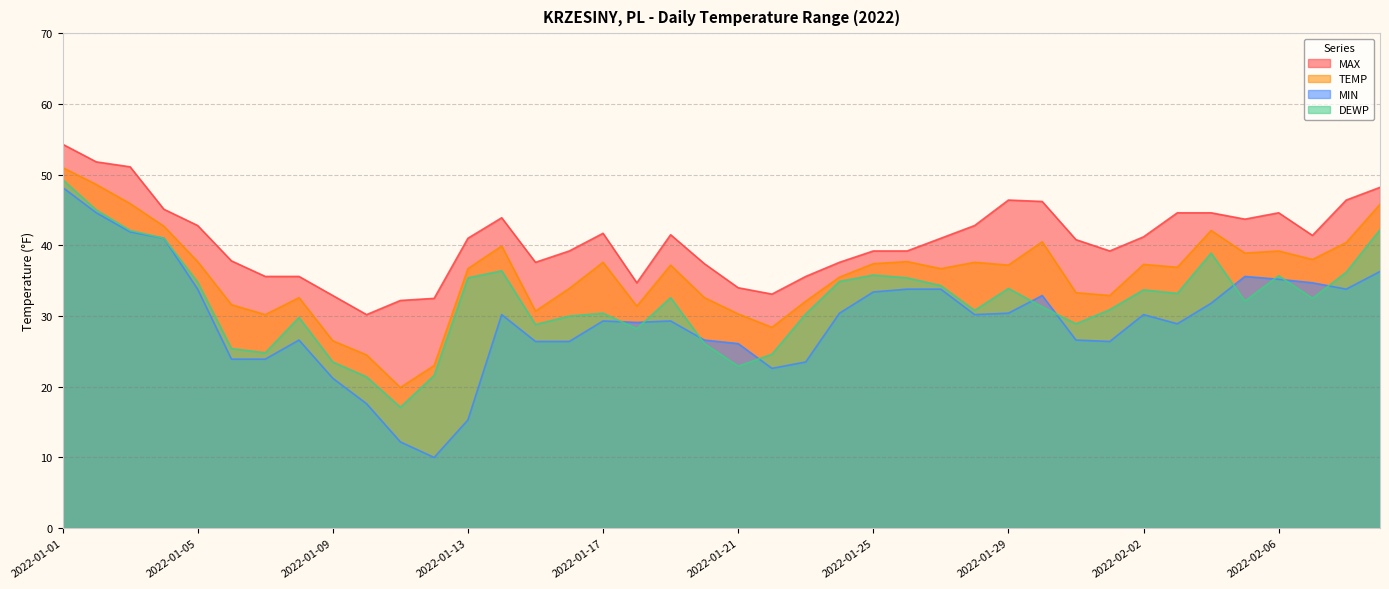

True or false: TEMP and MAX intersect in this chart.

False